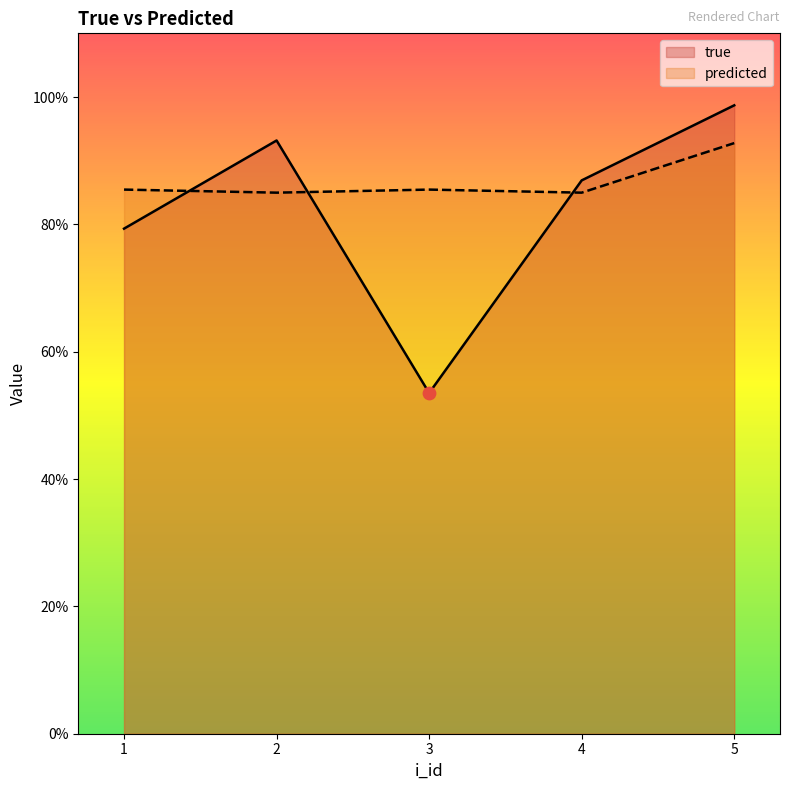

What are all the series names shown in the legend?

true, predicted